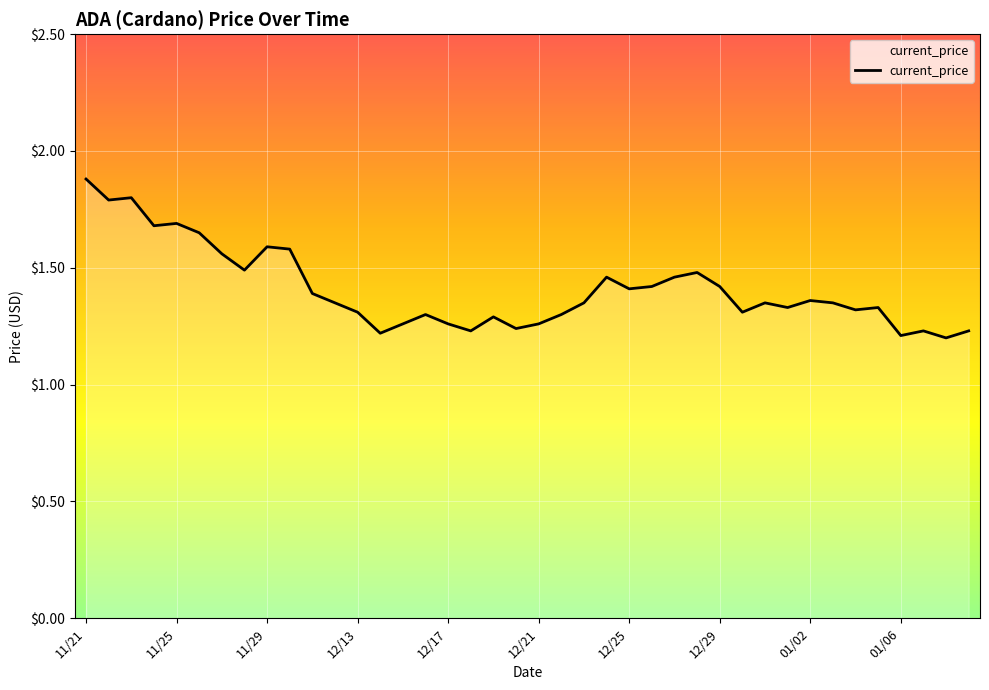

How many values are between 1 and 2?

40